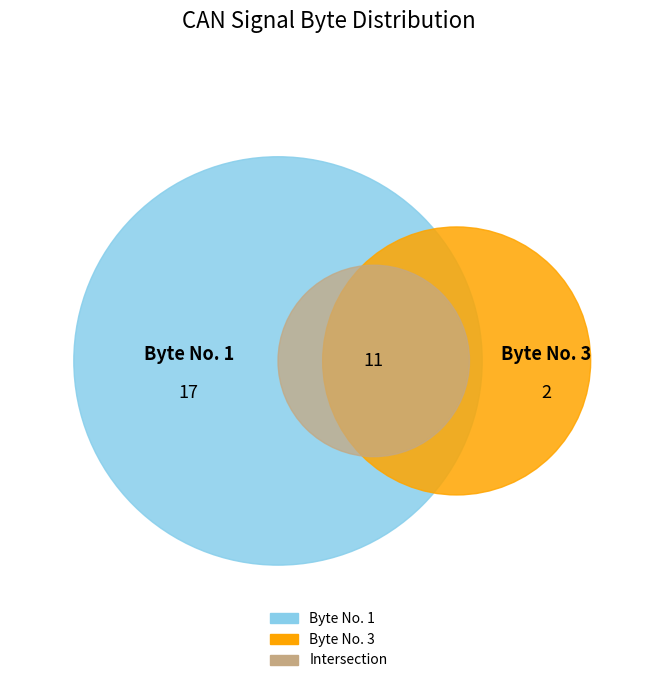

Is there any slice that represents more than half of the pie?

Yes